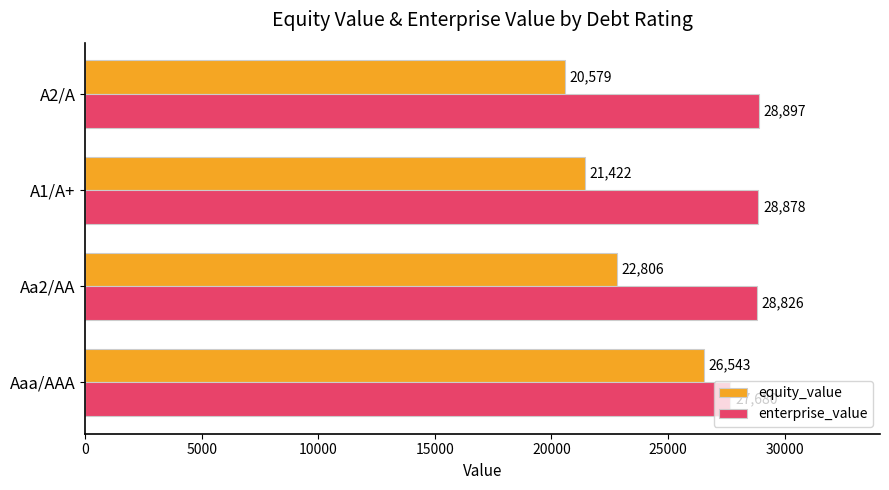

What is the total value across all series at Aa2/AA?

51632.0